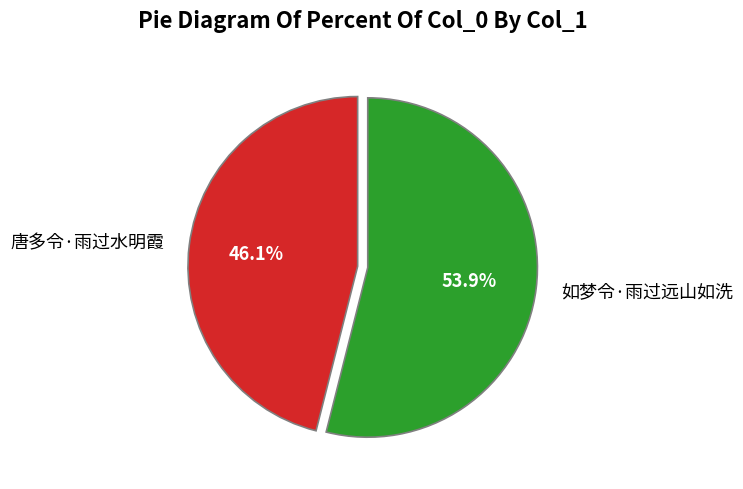

Is there any slice that represents more than half of the pie?

Yes